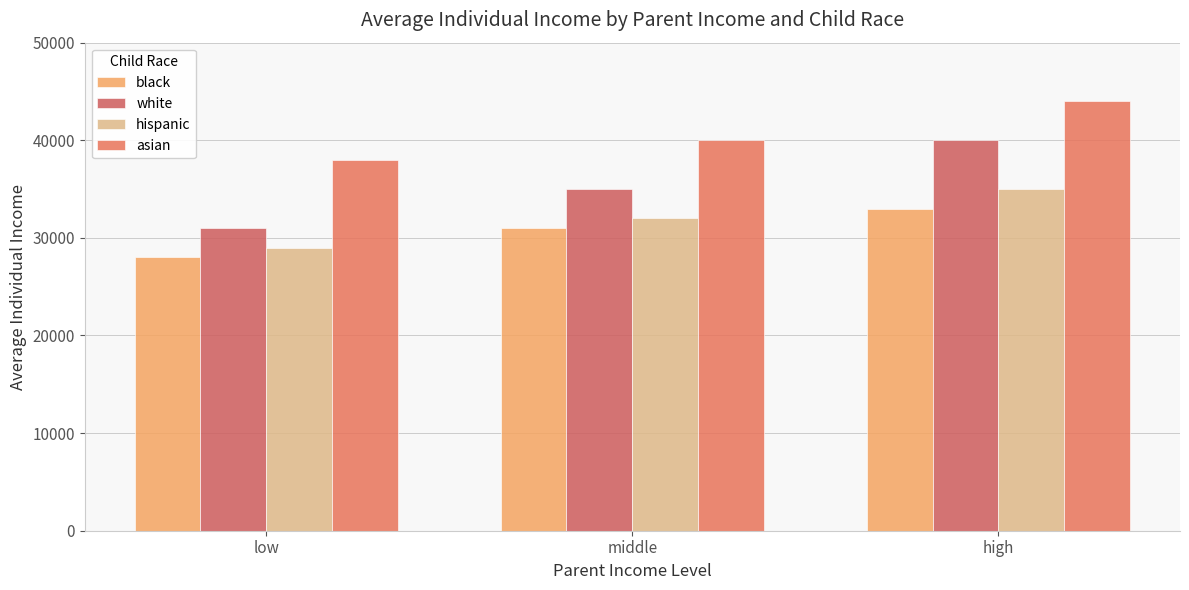

How many series are shown in this chart?

4